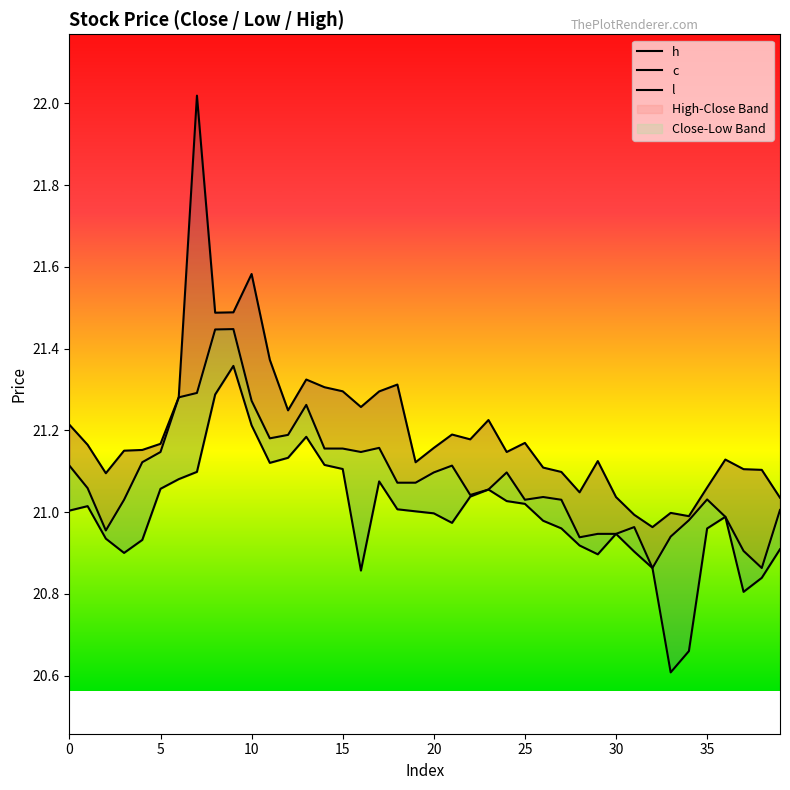

Reading right to left, transcribe all the data shown in this chart.

h: 21.0	21.1	21.1	21.1	21.1	21.0	21.0	21.0	21.0	21.0	21.1	21.0	21.1	21.1	21.2	21.1	21.2	21.2	21.2	21.2	21.1	21.3	21.3	21.3	21.3	21.3	21.3	21.2	21.4	21.6	21.5	21.5	22.0	21.3	21.2	21.2	21.2	21.1	21.2	21.2
c: 21.0	20.9	20.9	21.0	21.0	21.0	20.9	20.9	21.0	20.9	20.9	20.9	21.0	21.0	21.0	21.1	21.1	21.0	21.1	21.1	21.1	21.1	21.2	21.1	21.2	21.2	21.3	21.2	21.2	21.3	21.4	21.4	21.3	21.3	21.1	21.1	21.0	21.0	21.1	21.1
l: 20.9	20.8	20.8	21.0	21.0	20.7	20.6	20.9	20.9	20.9	20.9	20.9	21.0	21.0	21.0	21.0	21.1	21.0	21.0	21.0	21.0	21.0	21.1	20.9	21.1	21.1	21.2	21.1	21.1	21.2	21.4	21.3	21.1	21.1	21.1	20.9	20.9	20.9	21.0	21.0